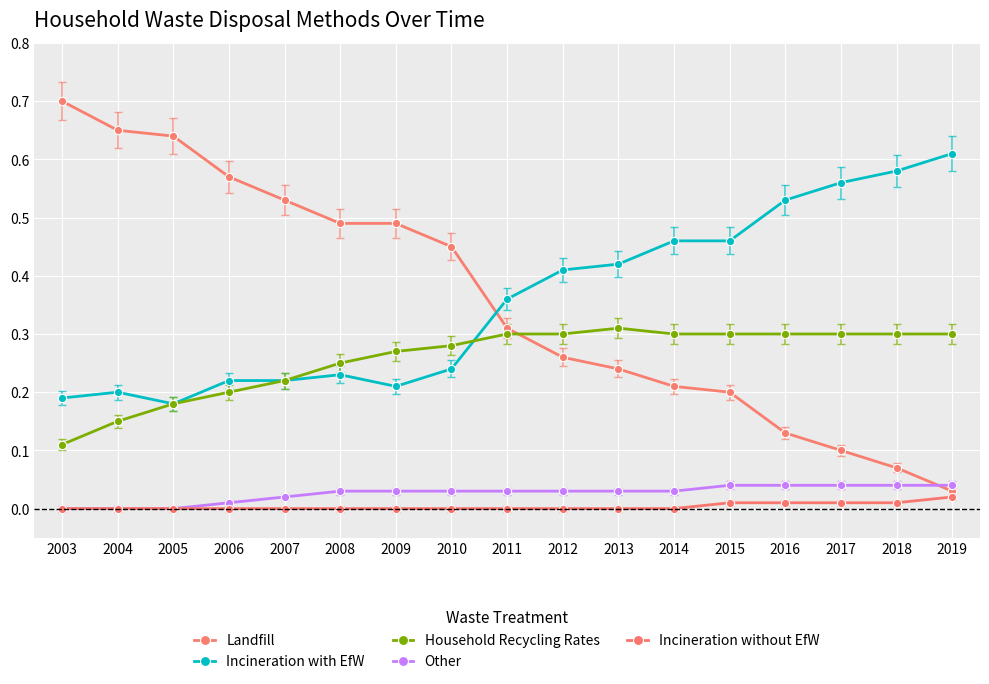

What is the value of the Incineration with EfW point at the 10th from the left?

0.4